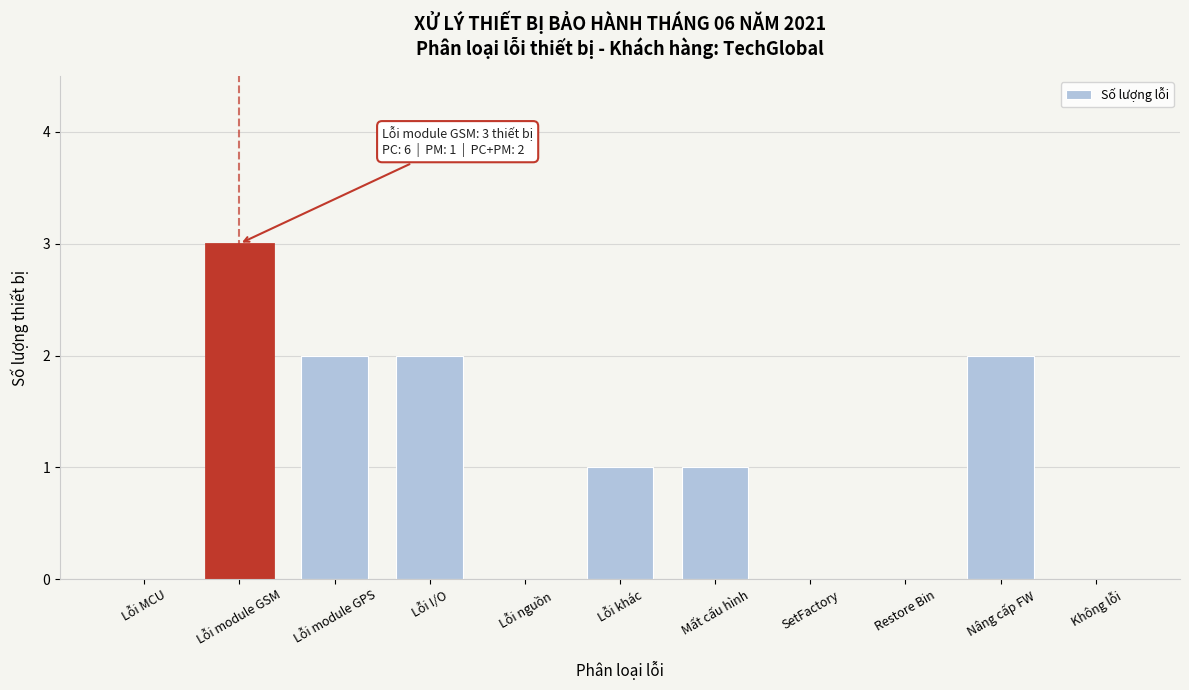

Reading left to right, list all the values displayed in this chart.

Lỗi MCU=0	Lỗi module GSM=3	Lỗi module GPS=2	Lỗi I/O=2	Lỗi nguồn=0	Lỗi khác=1	Mất cấu hình=1	SetFactory=0	Restore Bin=0	Nâng cấp FW=2	Không lỗi=0